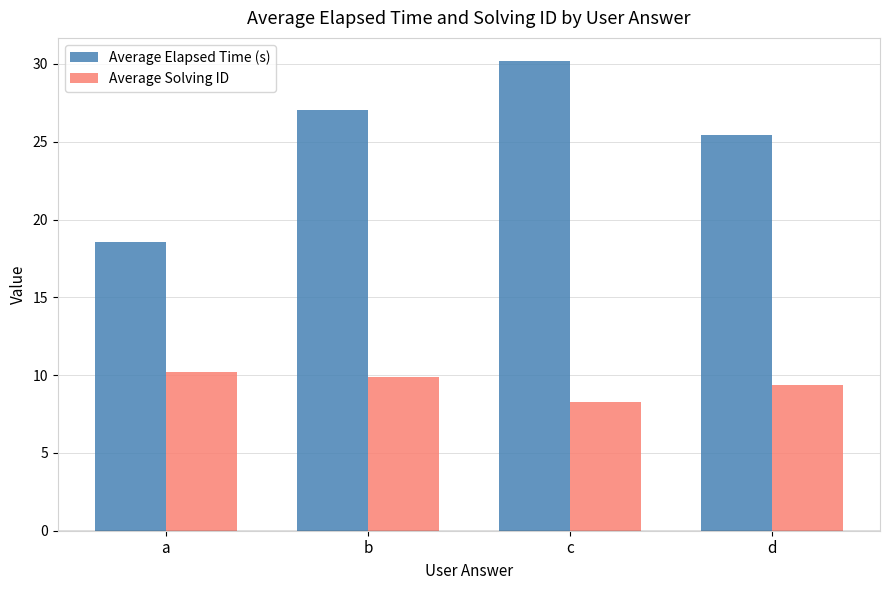

How many groups of bars are there?

4